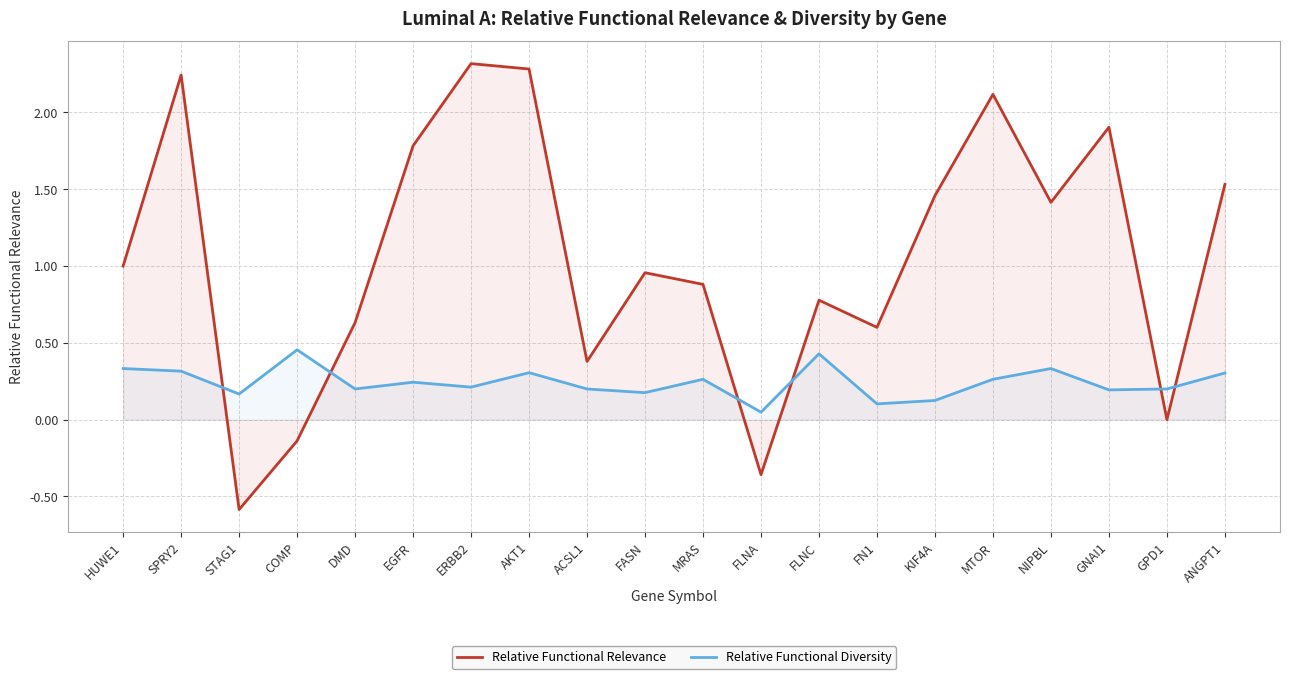

Reading left to right, extract all data points from this chart.

Relative Functional Relevance: HUWE1=1.0	SPRY2=2.2	STAG1=-0.6	COMP=-0.1	DMD=0.6	EGFR=1.8	ERBB2=2.3	AKT1=2.3	ACSL1=0.4	FASN=1.0	MRAS=0.9	FLNA=-0.4	FLNC=0.8	FN1=0.6	KIF4A=1.5	MTOR=2.1	NIPBL=1.4	GNAI1=1.9	GPD1=0.0	ANGPT1=1.5
Relative Functional Diversity: HUWE1=0.3	SPRY2=0.3	STAG1=0.2	COMP=0.5	DMD=0.2	EGFR=0.2	ERBB2=0.2	AKT1=0.3	ACSL1=0.2	FASN=0.2	MRAS=0.3	FLNA=0.0	FLNC=0.4	FN1=0.1	KIF4A=0.1	MTOR=0.3	NIPBL=0.3	GNAI1=0.2	GPD1=0.2	ANGPT1=0.3